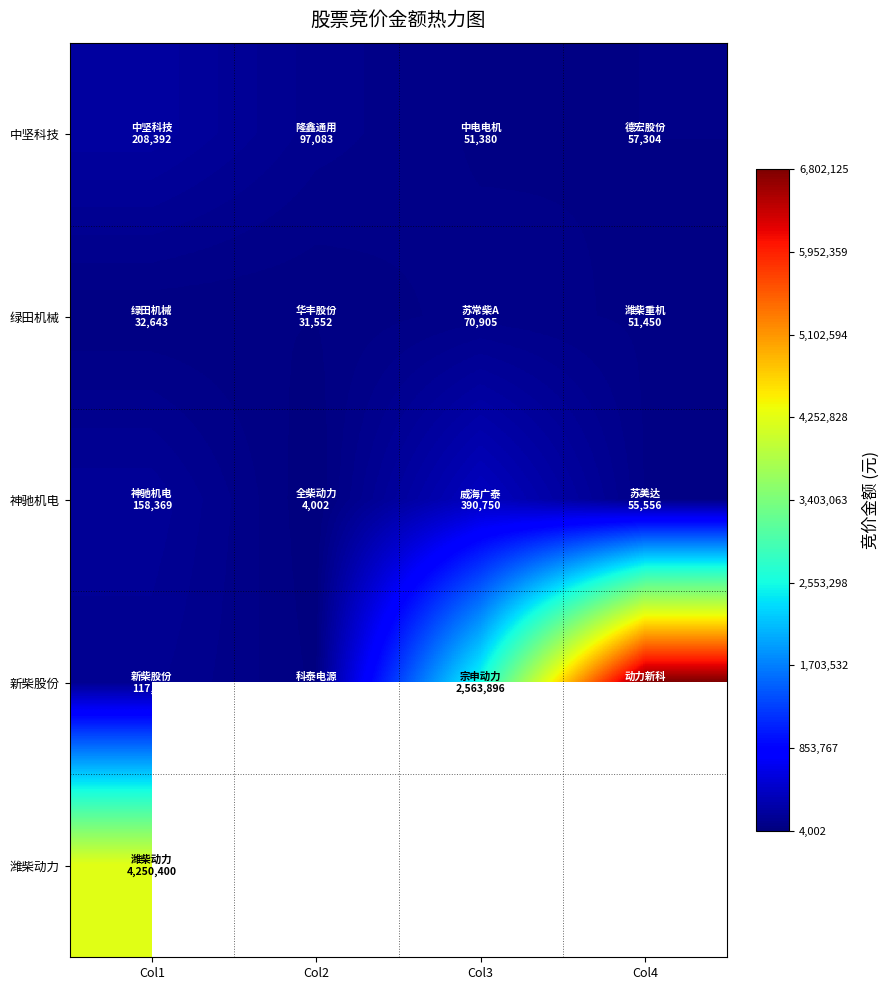

Where does the 绿田机械 series first go above 51450?

Col3